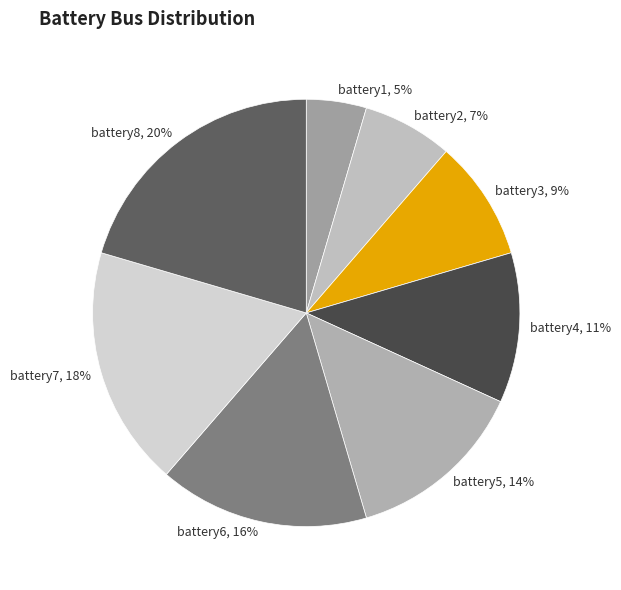

How many slices are in this pie chart?

8